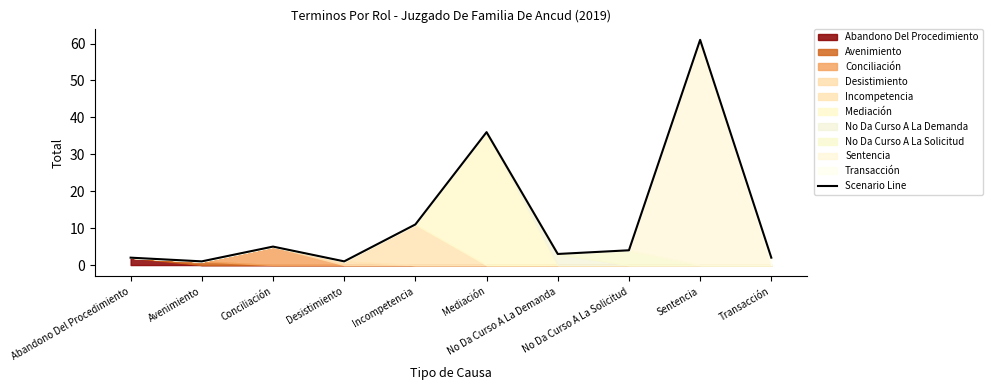

What is the difference between the maximum and minimum values?

60